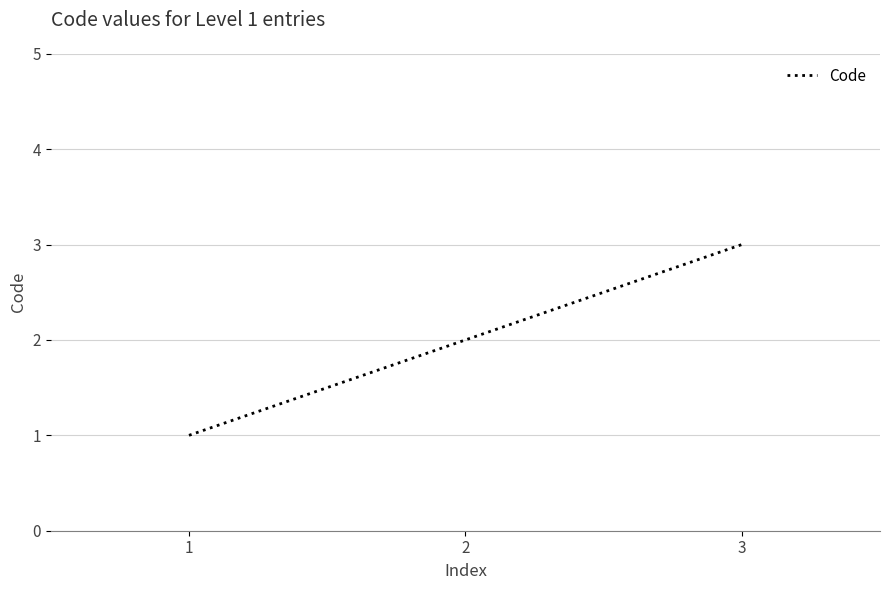

What is the difference between the values at 2 and 3?

1